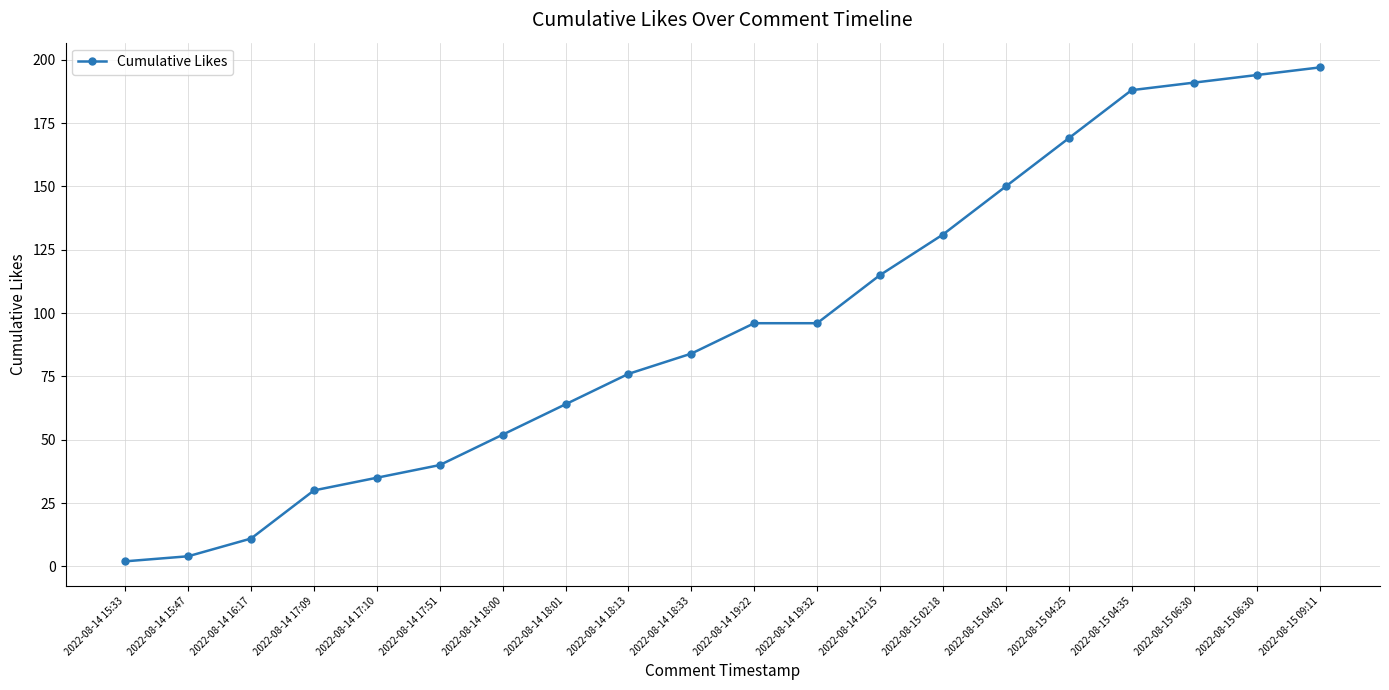

What is the maximum value shown in the chart?

197